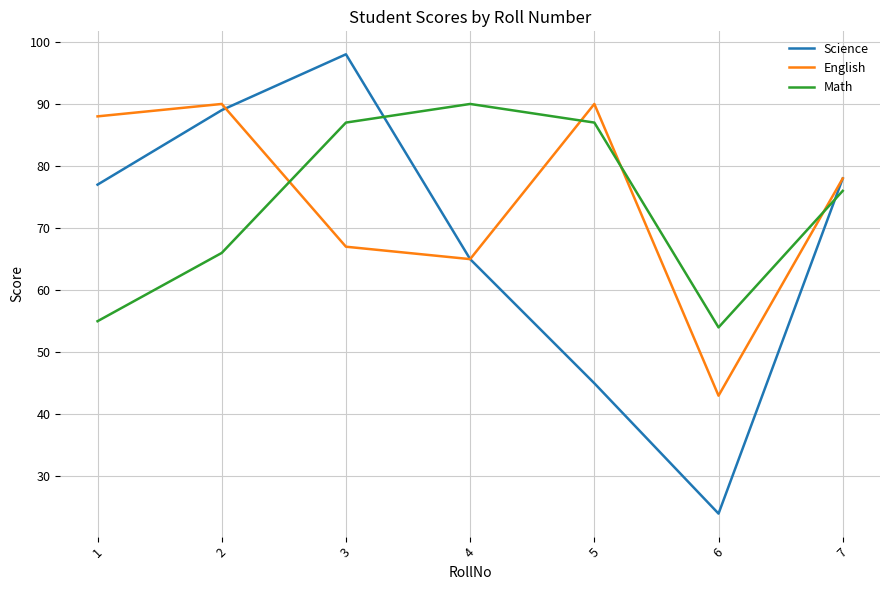

Where do Math and English first cross each other?

2 and 3